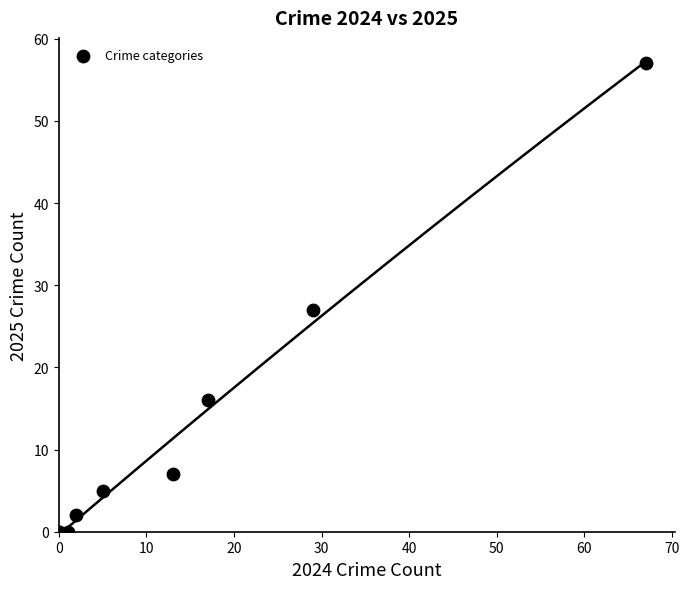

What Y value in the scatter plot is closest to 28?

27